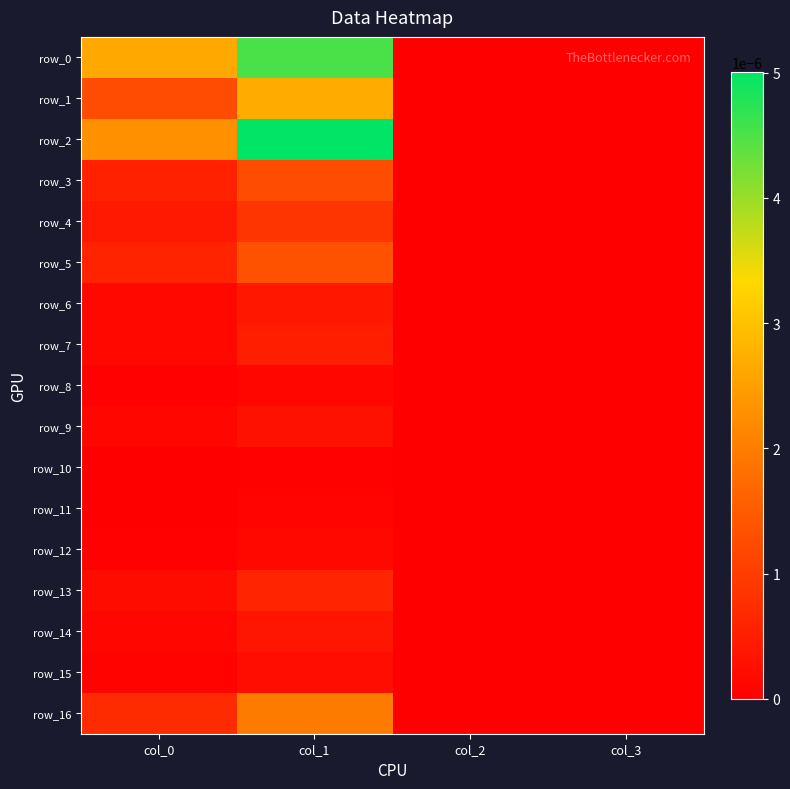

True or false: row_2 has a value of 0.0 at col_3.

True